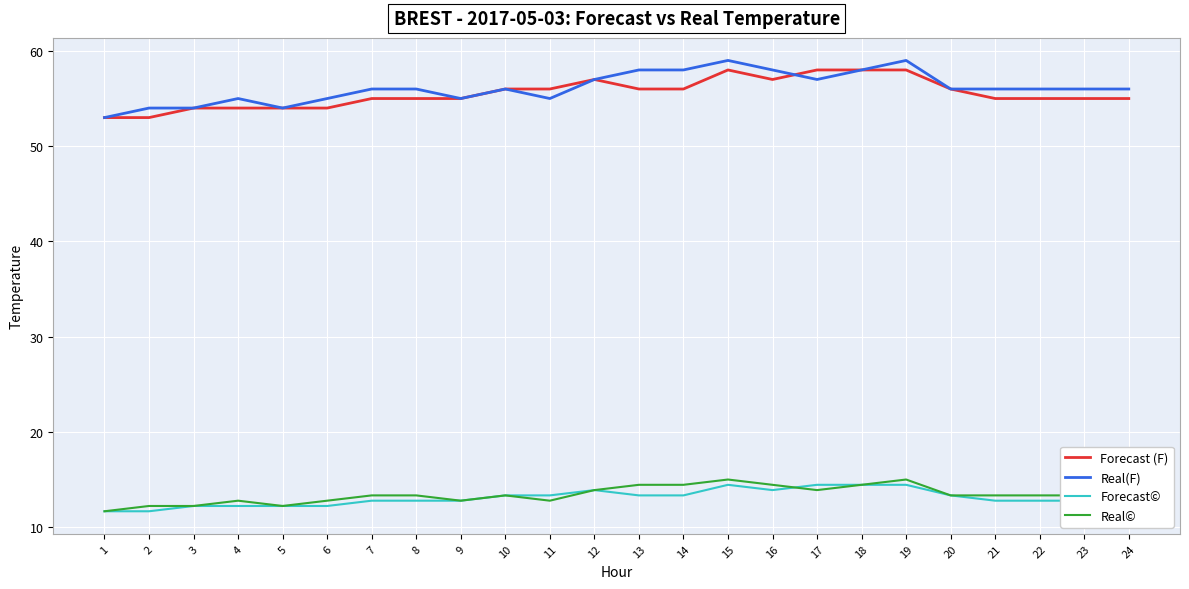

Reading right to left, what are all the values shown in this chart?

Forecast (F): 24=55.0	23=55.0	22=55.0	21=55.0	20=56.0	19=58.0	18=58.0	17=58.0	16=57.0	15=58.0	14=56.0	13=56.0	12=57.0	11=56.0	10=56.0	9=55.0	8=55.0	7=55.0	6=54.0	5=54.0	4=54.0	3=54.0	2=53.0	1=53.0
Real(F): 24=56.0	23=56.0	22=56.0	21=56.0	20=56.0	19=59.0	18=58.0	17=57.0	16=58.0	15=59.0	14=58.0	13=58.0	12=57.0	11=55.0	10=56.0	9=55.0	8=56.0	7=56.0	6=55.0	5=54.0	4=55.0	3=54.0	2=54.0	1=53.0
Forecast©: 24=12.8	23=12.8	22=12.8	21=12.8	20=13.3	19=14.4	18=14.4	17=14.4	16=13.9	15=14.4	14=13.3	13=13.3	12=13.9	11=13.3	10=13.3	9=12.8	8=12.8	7=12.8	6=12.2	5=12.2	4=12.2	3=12.2	2=11.7	1=11.7
Real©: 24=13.3	23=13.3	22=13.3	21=13.3	20=13.3	19=15.0	18=14.4	17=13.9	16=14.4	15=15.0	14=14.4	13=14.4	12=13.9	11=12.8	10=13.3	9=12.8	8=13.3	7=13.3	6=12.8	5=12.2	4=12.8	3=12.2	2=12.2	1=11.7